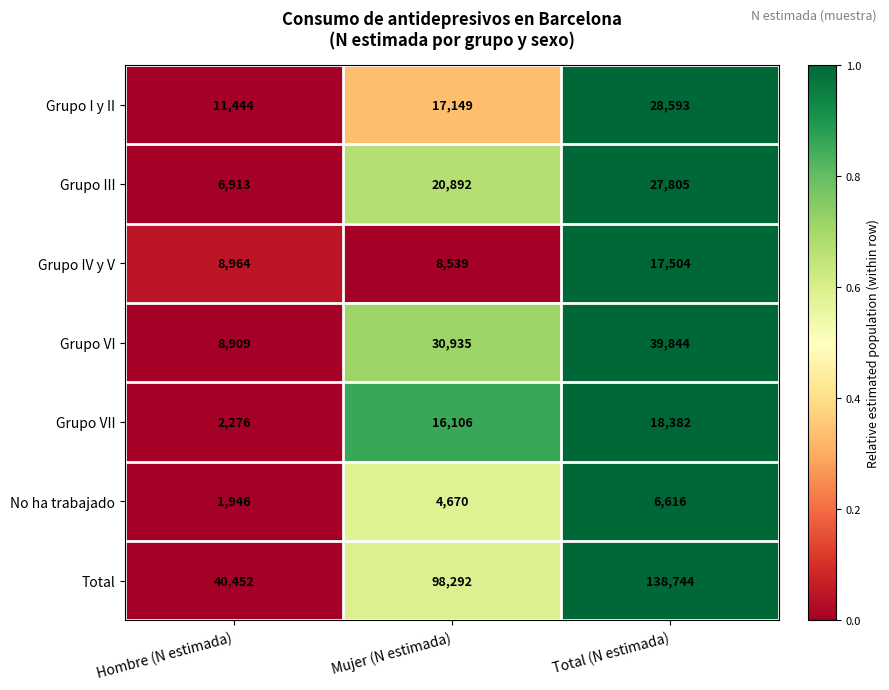

How many distinct data groups are displayed?

7